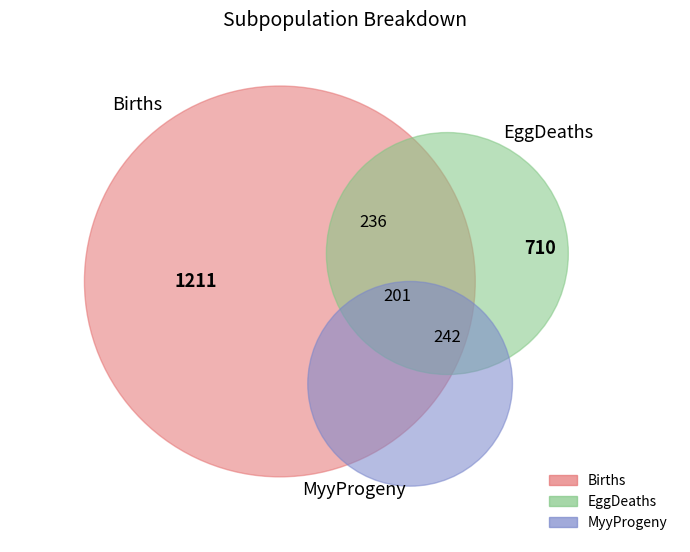

True or false: 7 accounts for 18% of the total.

False